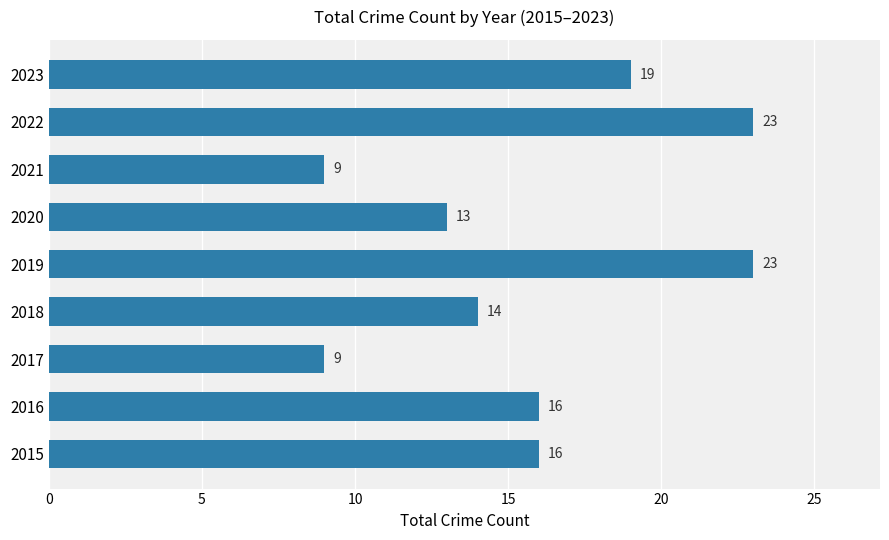

The chart shows a value of 26 at 2015. True or false?

False